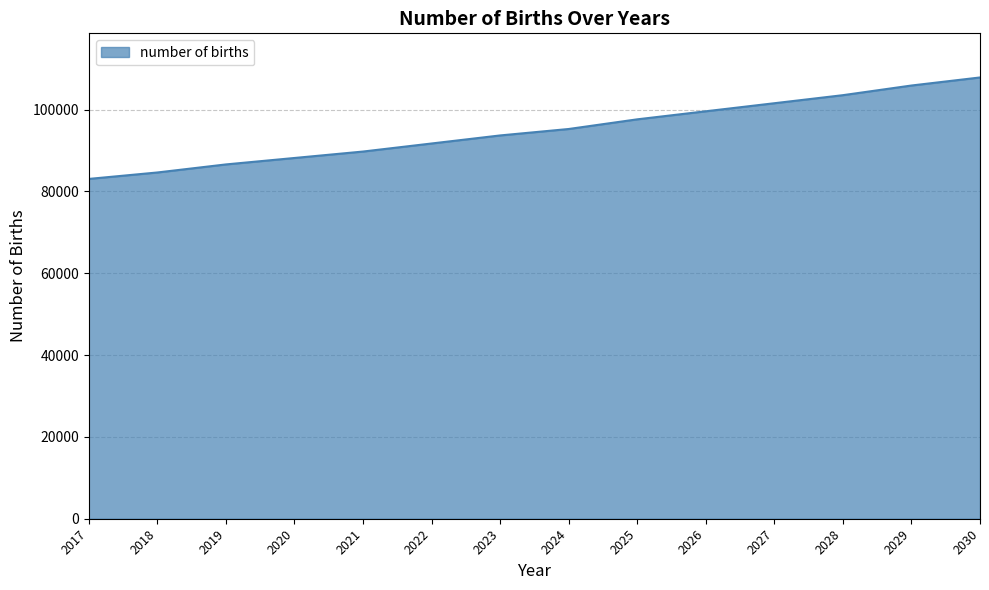

At which category does the chart reach its minimum across all series?

2017